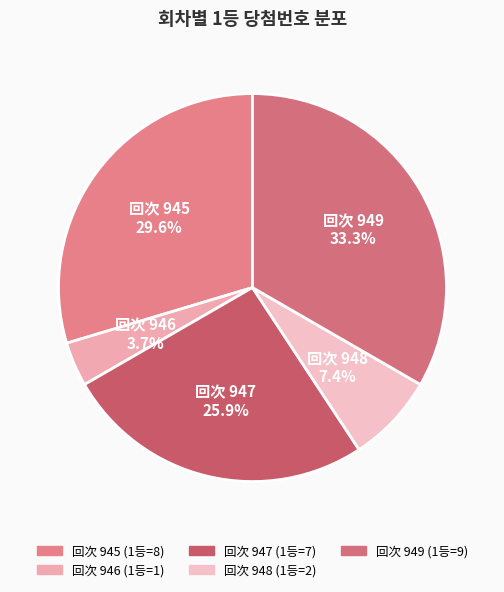

Count the number of slices in the pie.

5